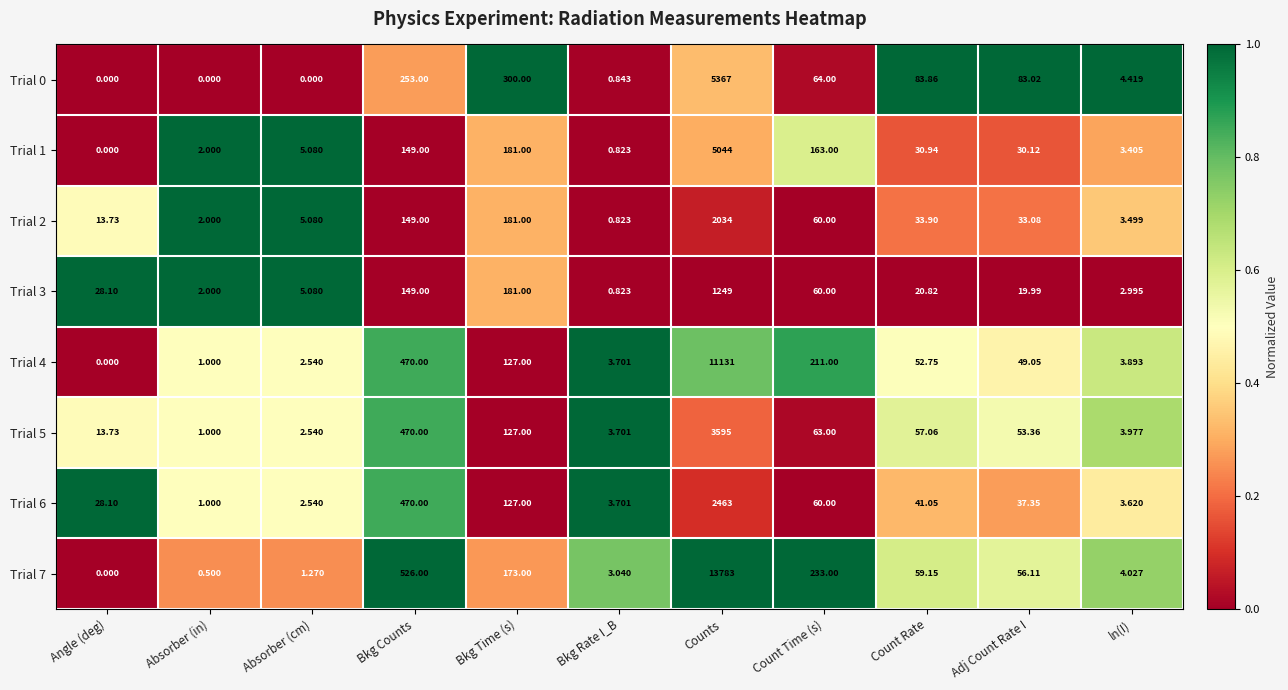

How many series are shown in this chart?

8